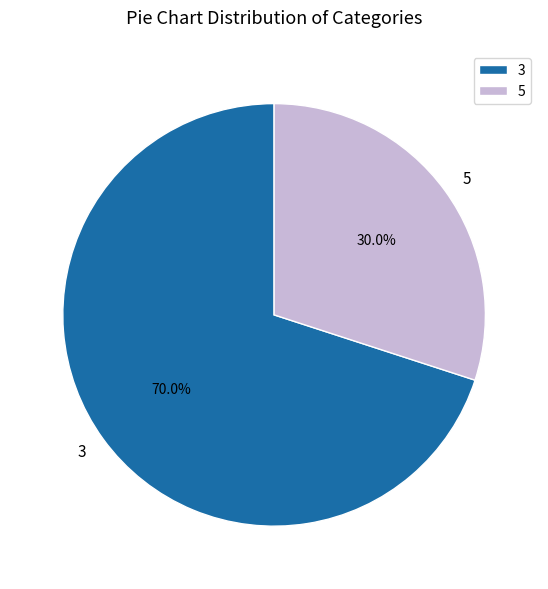

Is 3 the majority of the pie?

Yes